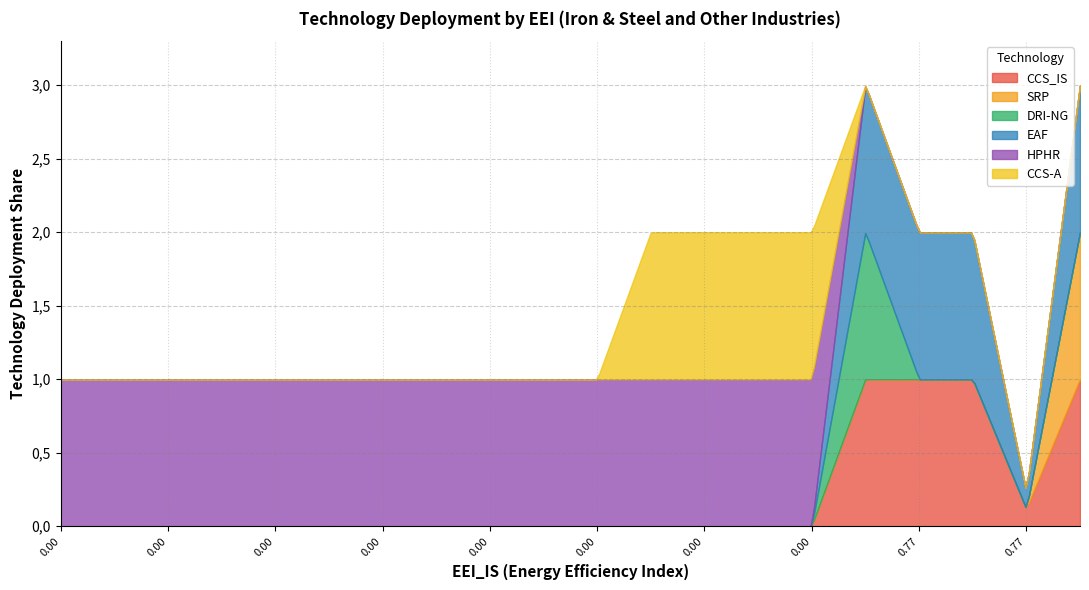

Is the value of EAF at 8 greater than the value of SRP at 2?

No